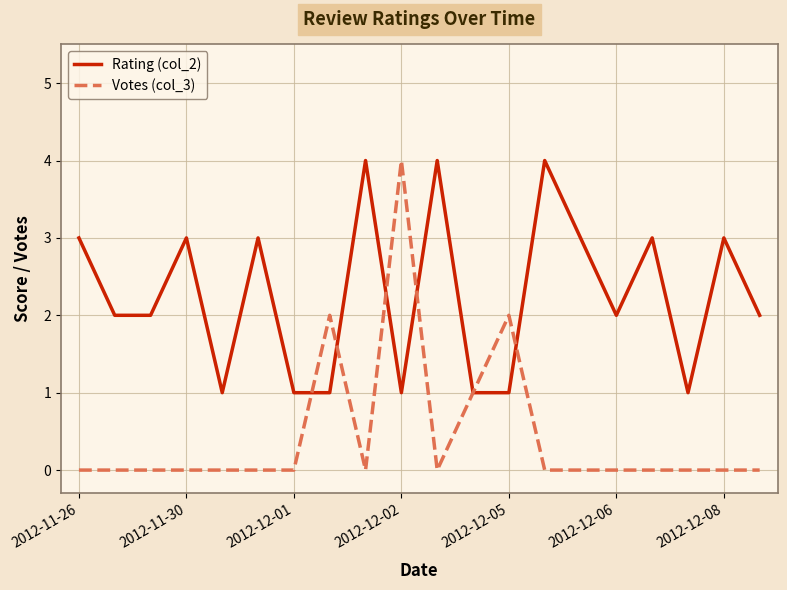

Does the chart have visible grid lines?

Yes